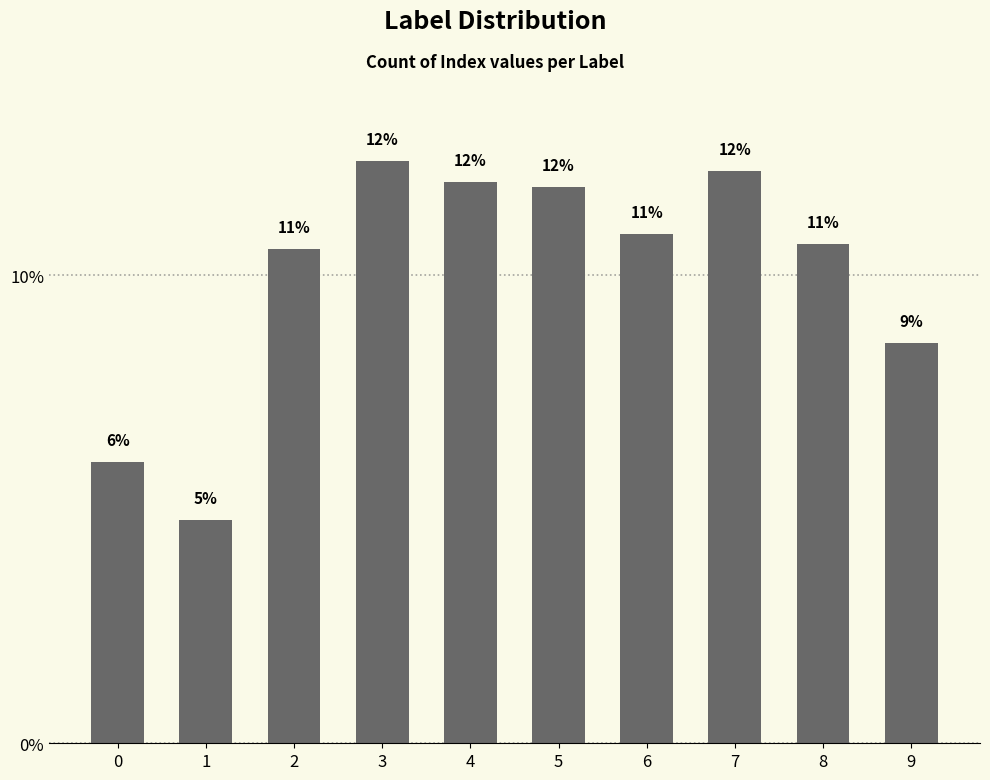

The chart shows a value of 12.2 at 7. True or false?

True